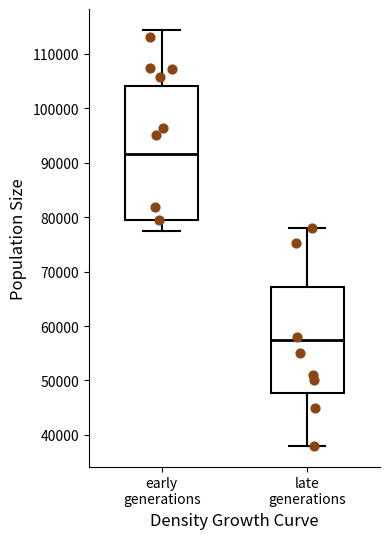

Which box is the tallest, from its lower edge to its upper edge?

early generations